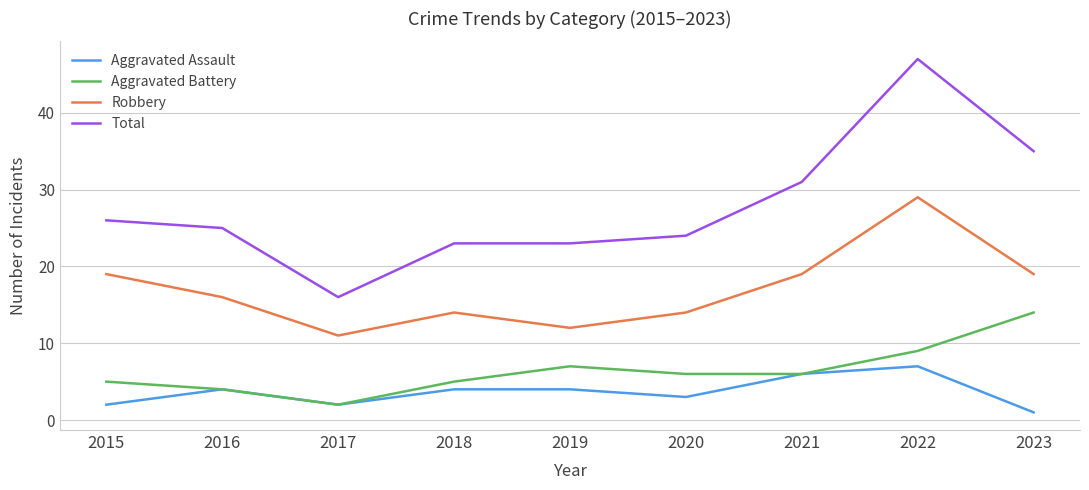

Count the Robbery values in the range 14 to 19.

6